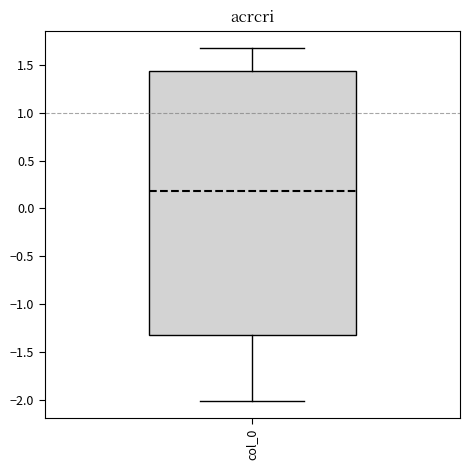

Where is the lower edge of the box for col_0 on the y-axis? The values are not printed on the chart, so give them approximately, as read against the axis.

-1.35